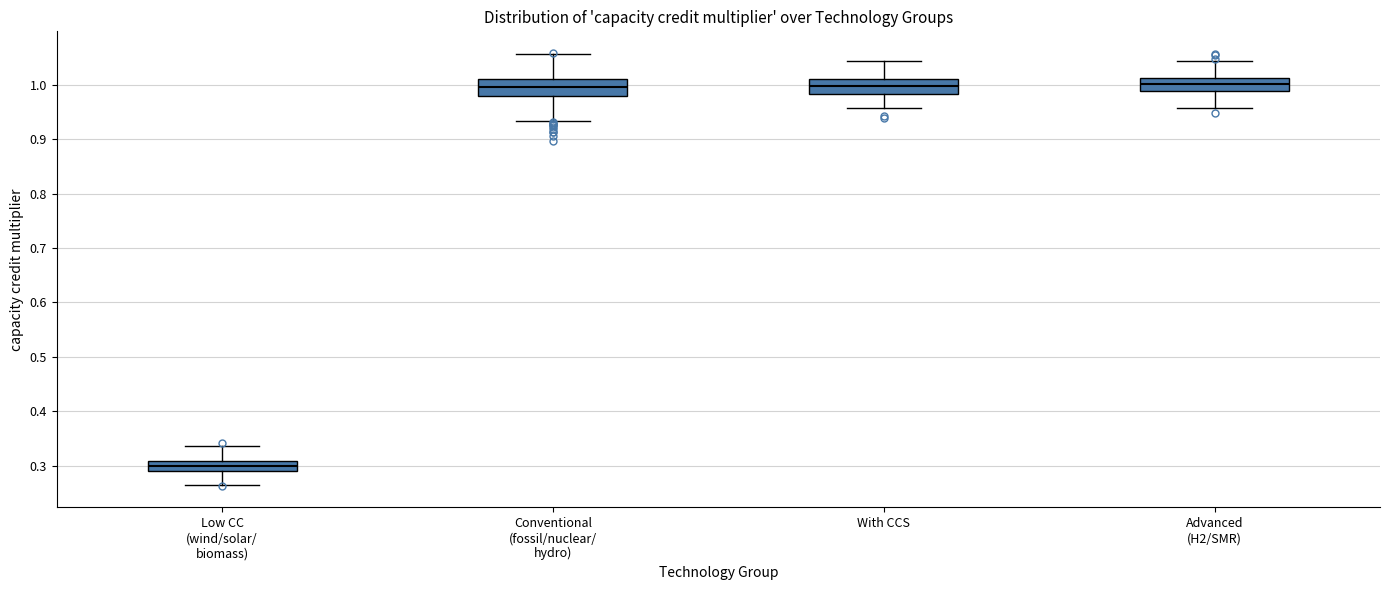

Reading left to right, read every box against the y-axis: the position of its median line, the range the box covers, and the ends of its whiskers. The values are not printed on the chart, so give them approximately, as read against the axis.

Low CC (wind/solar/ biomass): median 0.30, box 0.29 to 0.31, whiskers 0.27 to 0.34
Conventional (fossil/nuclear/ hydro): median 1.00, box 0.98 to 1.01, whiskers 0.93 to 1.06
With CCS: median 1.00, box 0.98 to 1.01, whiskers 0.96 to 1.04
Advanced (H2/SMR): median 1.00, box 0.99 to 1.01, whiskers 0.96 to 1.04